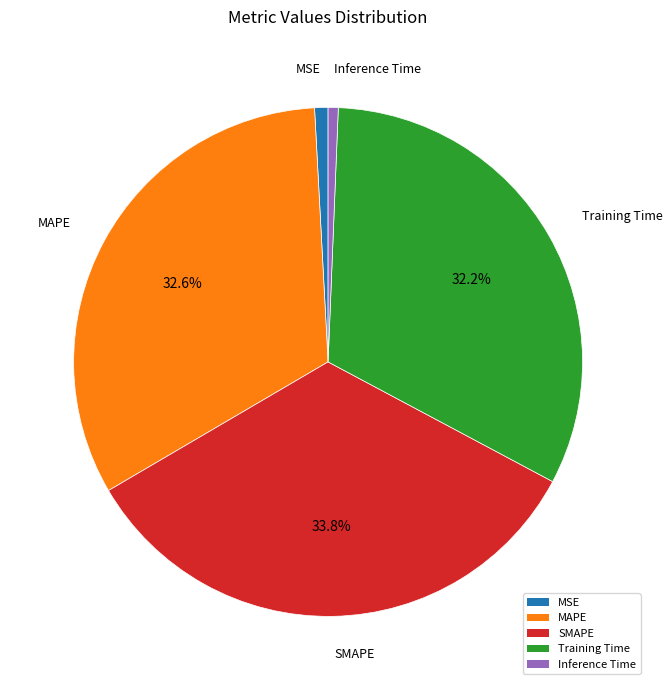

Does Inference Time represent more than half of the total?

No